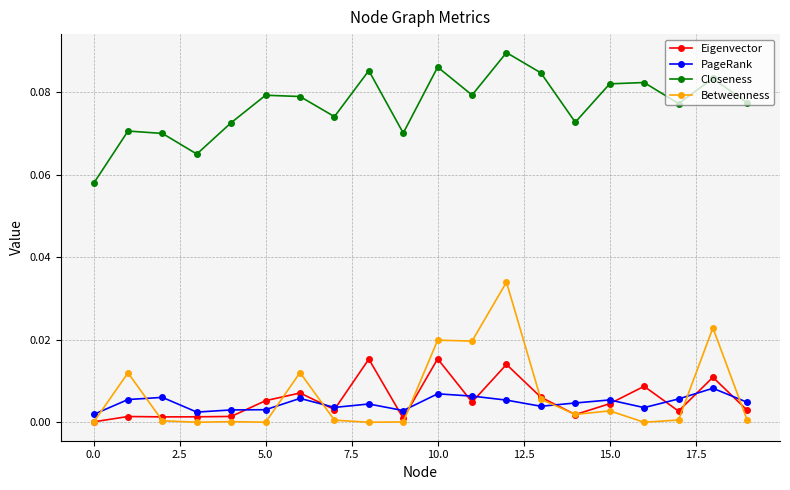

In Closeness, how many points are higher than both neighbors (excluding endpoints)?

7